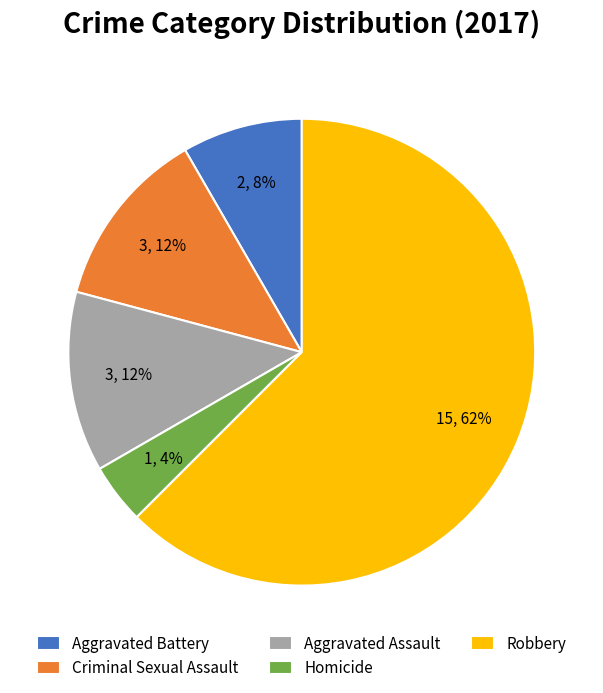

What is the majority slice?

Robbery